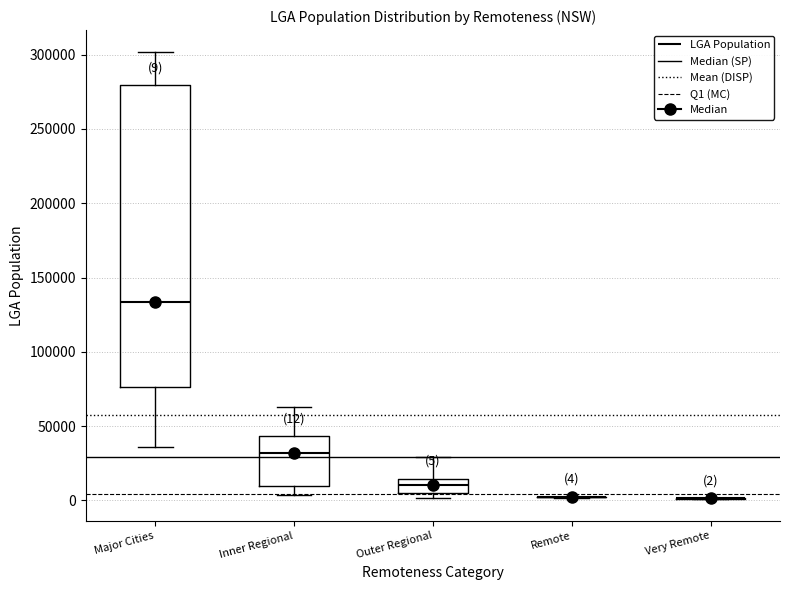

Comparing the boxes themselves (not the whiskers), which one is the tallest?

Major Cities